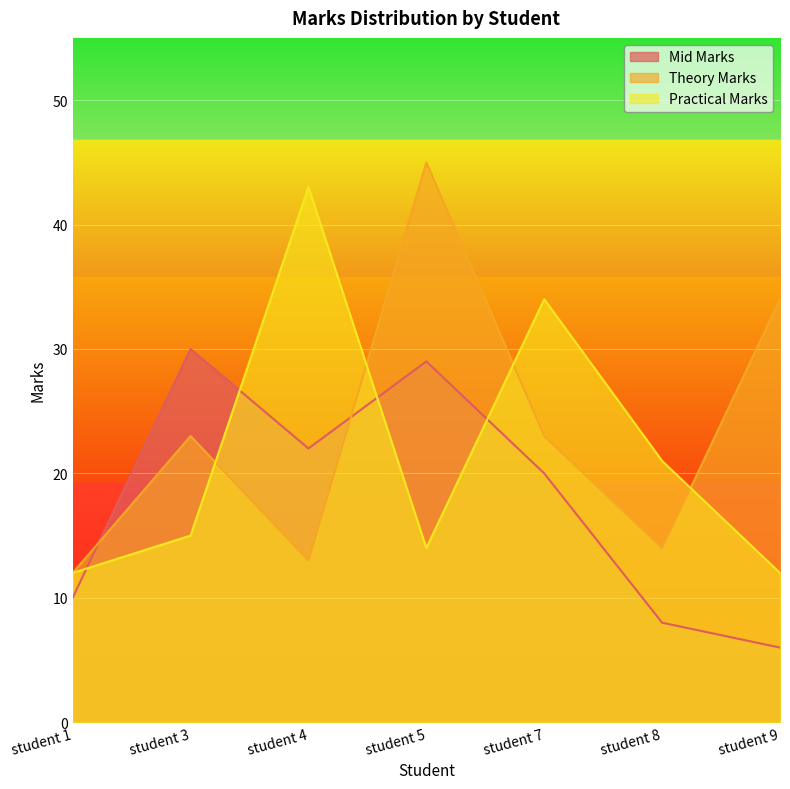

What is the difference between the maximum and second lowest values in the Mid Marks series?

22